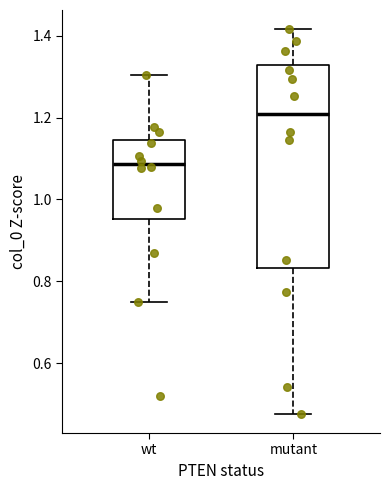

Reading left to right, transcribe this box plot: for each box, give where its median line is, the range the box spans, and where its two whiskers end, as read against the y-axis. The values are not printed on the chart, so give them approximately, as read against the axis.

wt: median 1.08, box 0.96 to 1.14, whiskers 0.74 to 1.30
mutant: median 1.20, box 0.84 to 1.32, whiskers 0.48 to 1.42